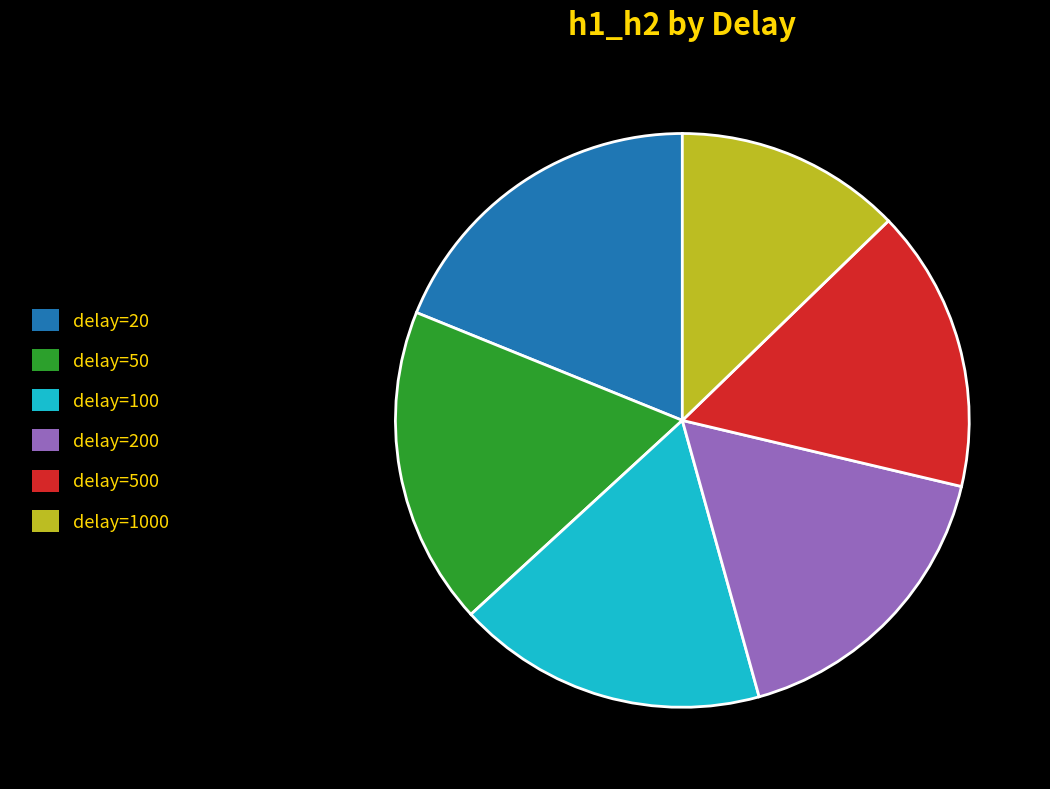

Do delay=1000 and delay=200 together represent more than half of the pie?

No